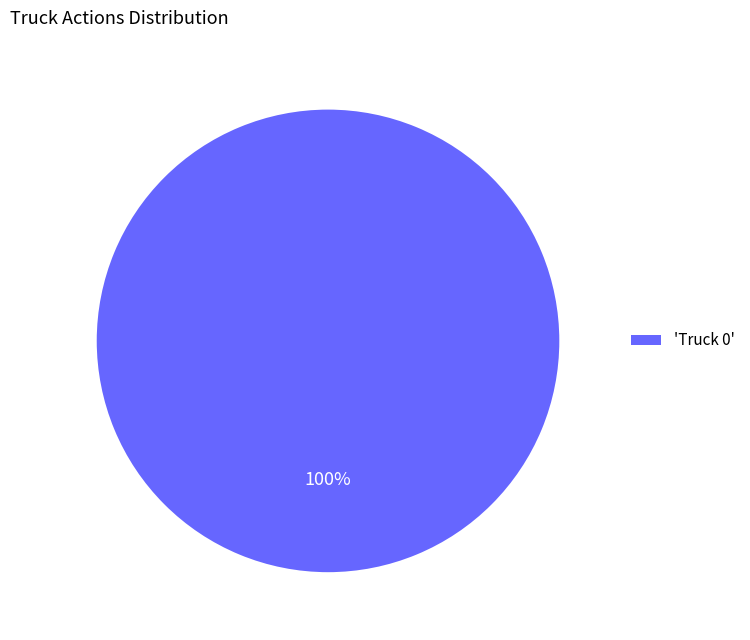

What is the majority slice?

'Truck 0'